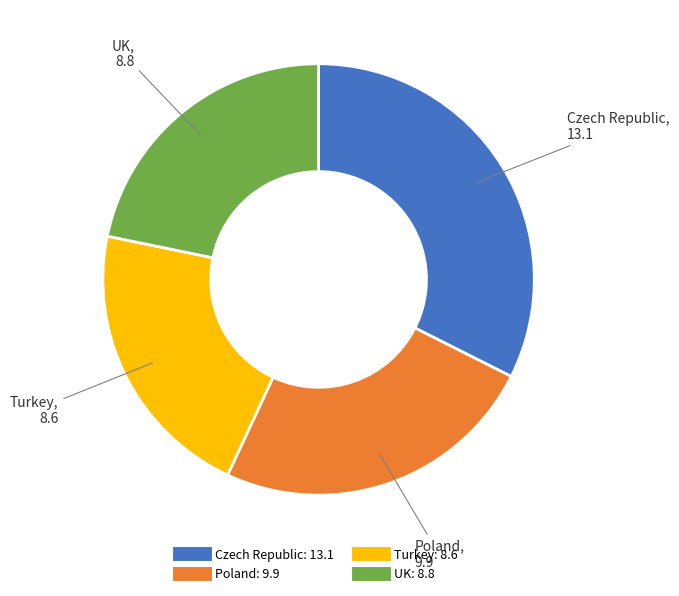

Which slice is the largest?

Czech Republic